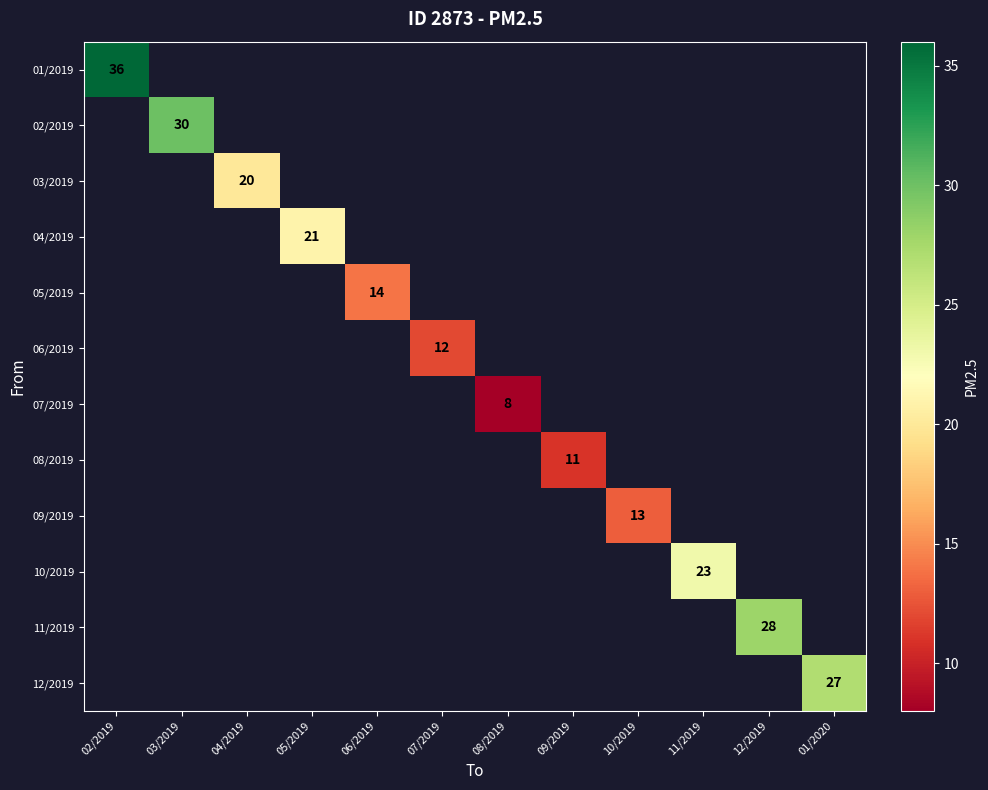

True or false: 05/2019 has a value of 23 at 06/2019.

False